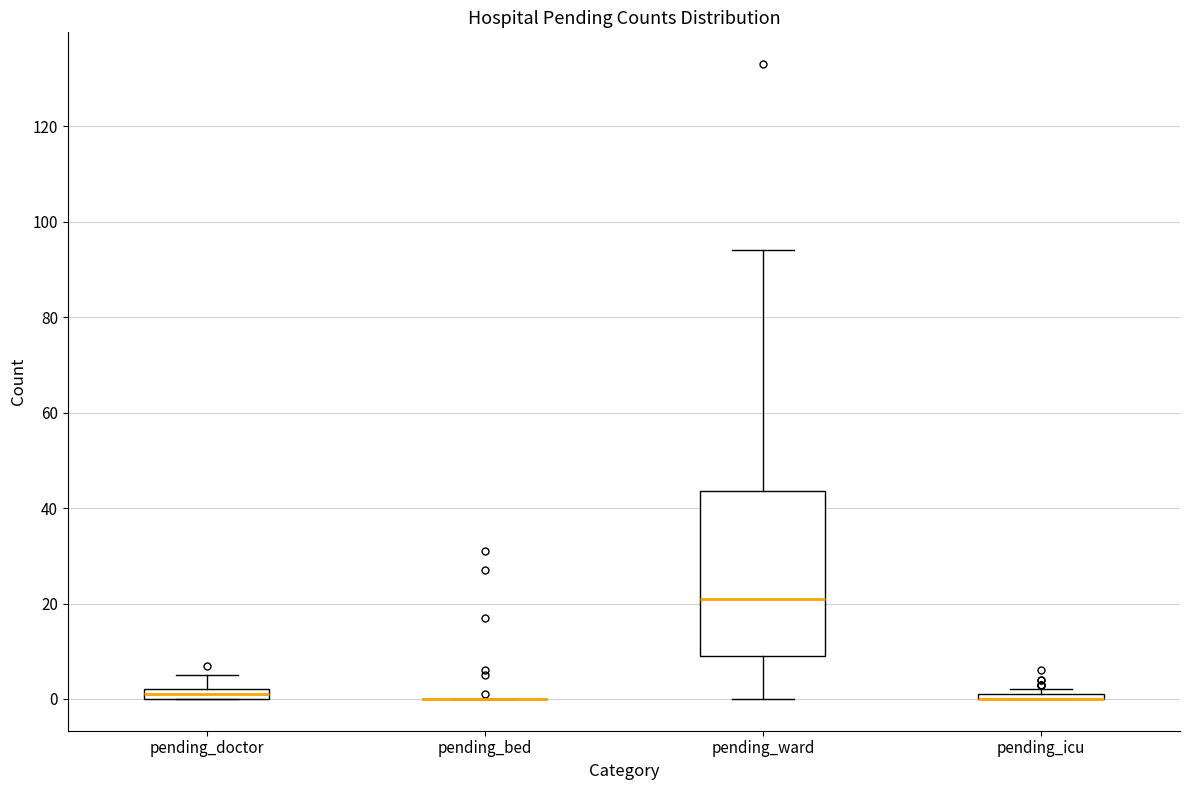

Comparing the boxes themselves (not the whiskers), which one is the tallest?

pending_ward